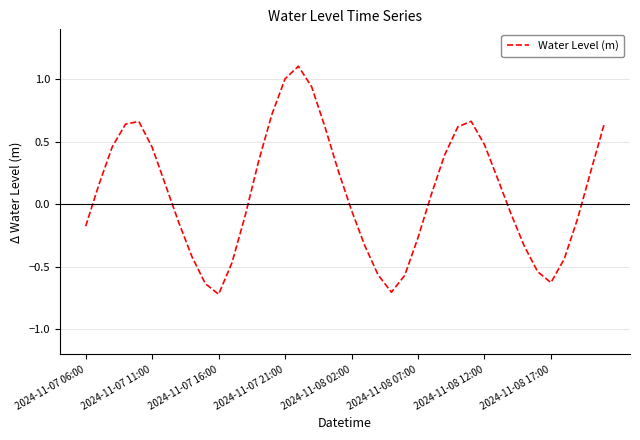

Does the chart display data point markers on the line(s)?

No